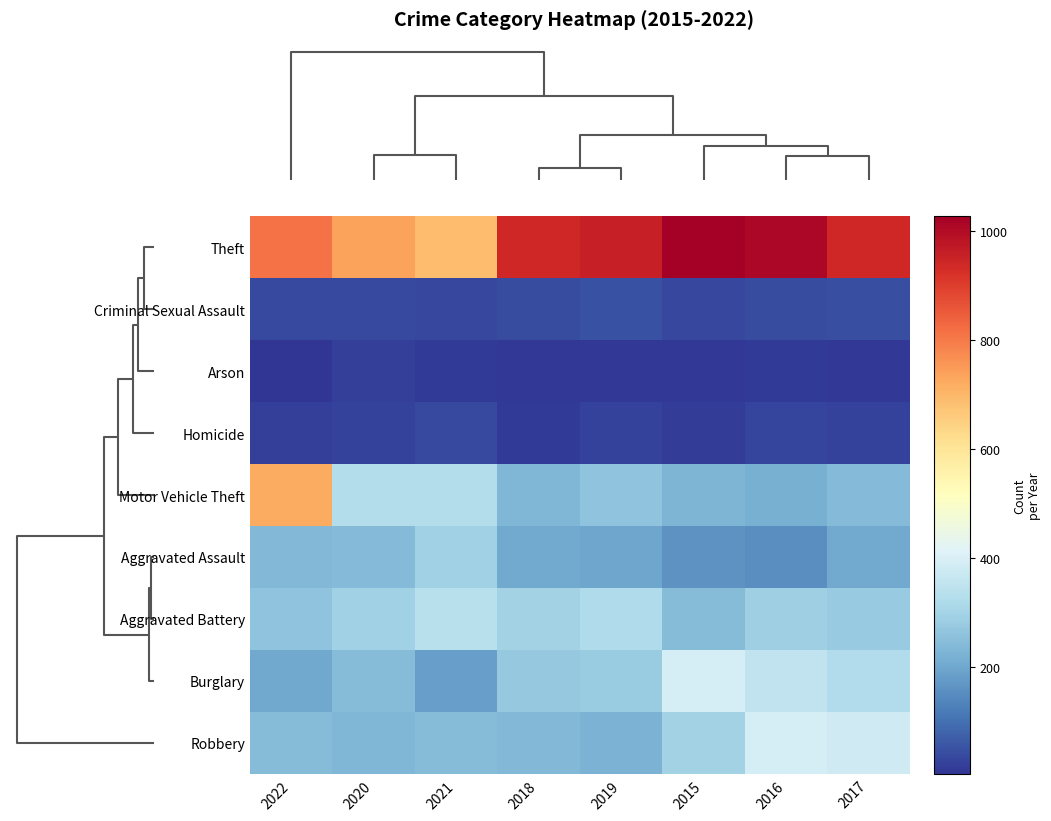

Which series has the largest range (max minus min)?

Motor Vehicle Theft